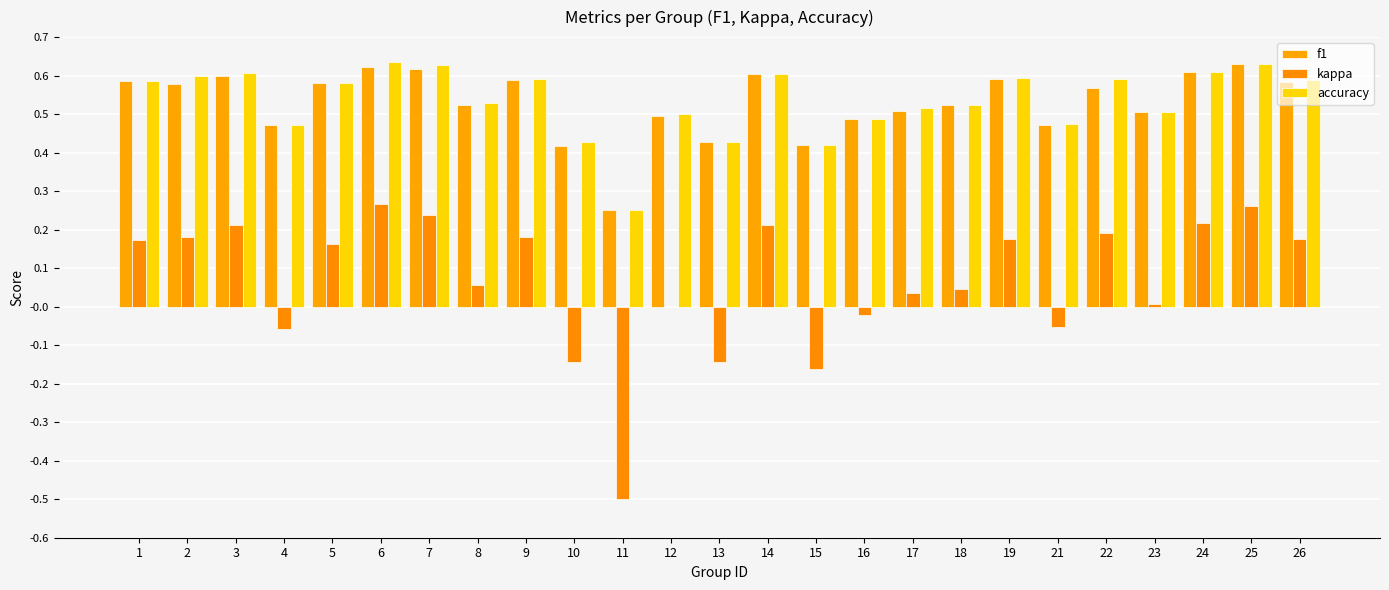

How many series are shown in this chart?

3